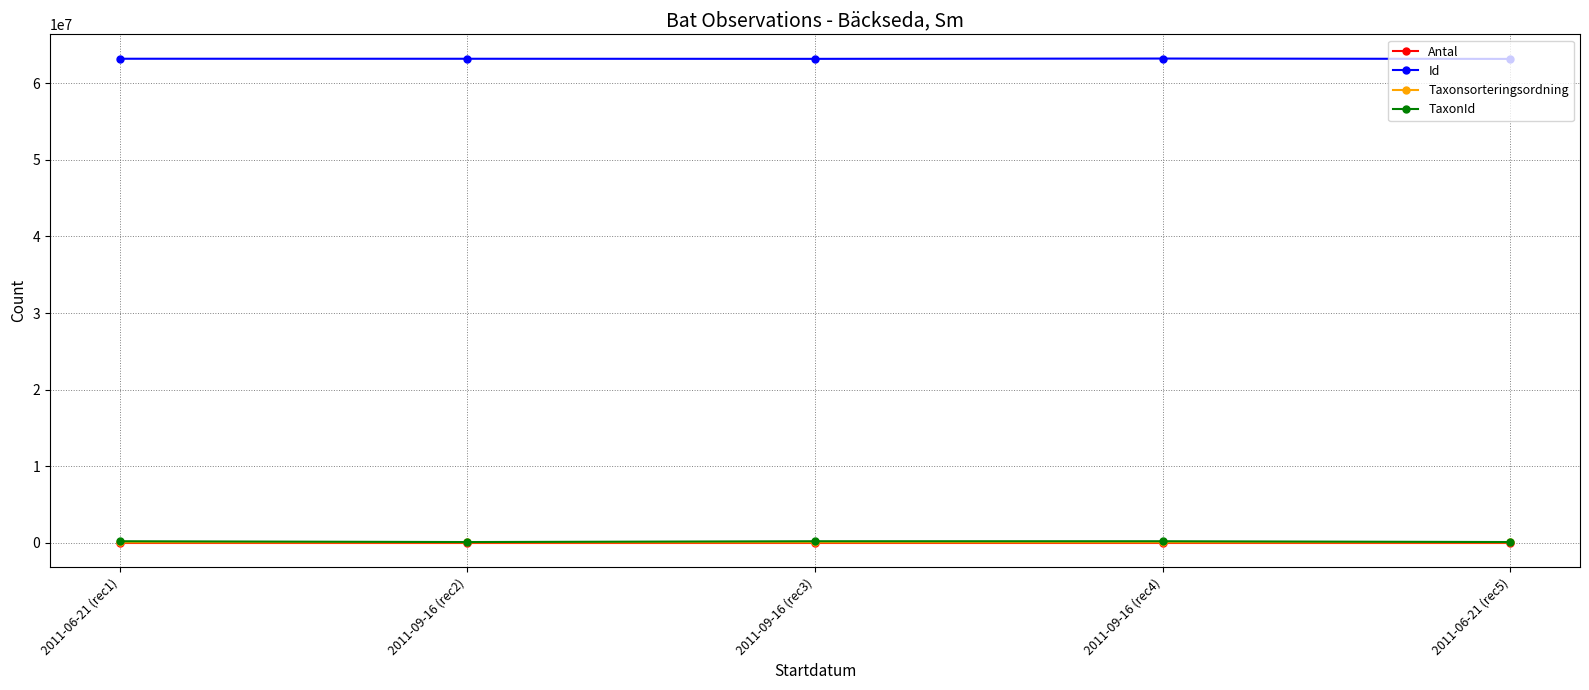

True or false: Taxonsorteringsordning and Antal cross at least once.

False